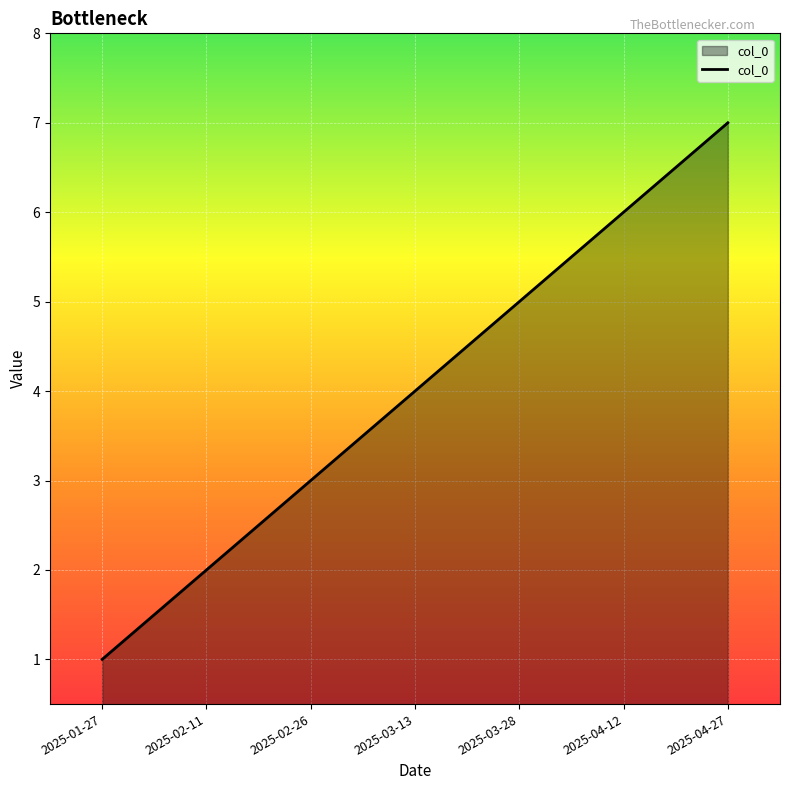

What is the difference between the second highest and minimum values?

5